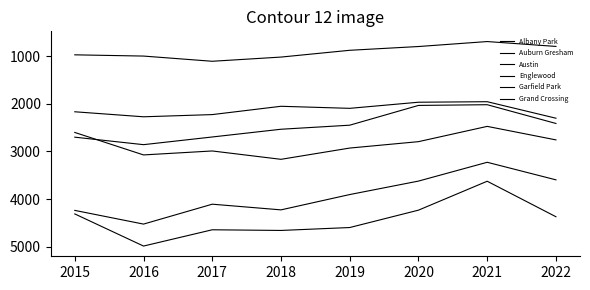

True or false: Englewood and Austin cross at least once.

False